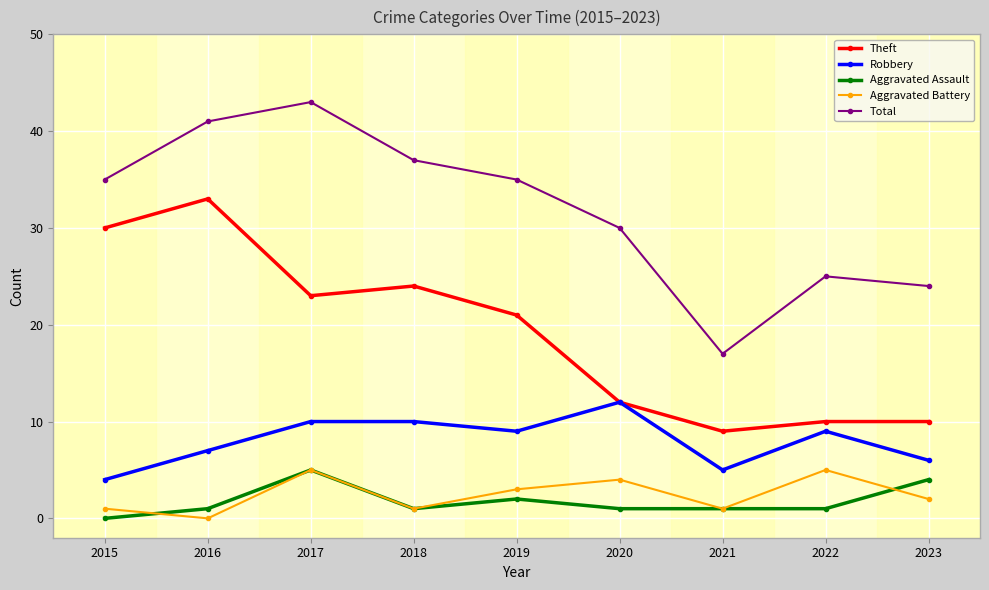

Which label corresponds to the largest value in the chart?

2017